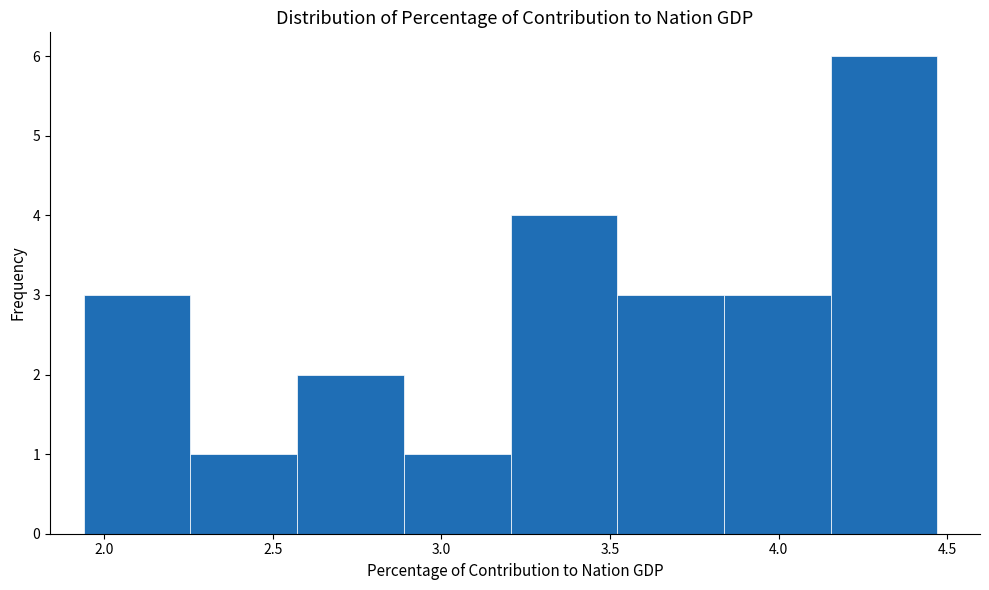

Reading left to right, transcribe this chart: for each bar, give the range it covers on the x-axis and its height. Neither the bar edges nor the heights are printed on the chart, so give them approximately, as read against the axes.

1.95 to 2.25: 3
2.25 to 2.55: 1
2.55 to 2.90: 2
2.90 to 3.20: 1
3.20 to 3.50: 4
3.50 to 3.85: 3
3.85 to 4.15: 3
4.15 to 4.45: 6